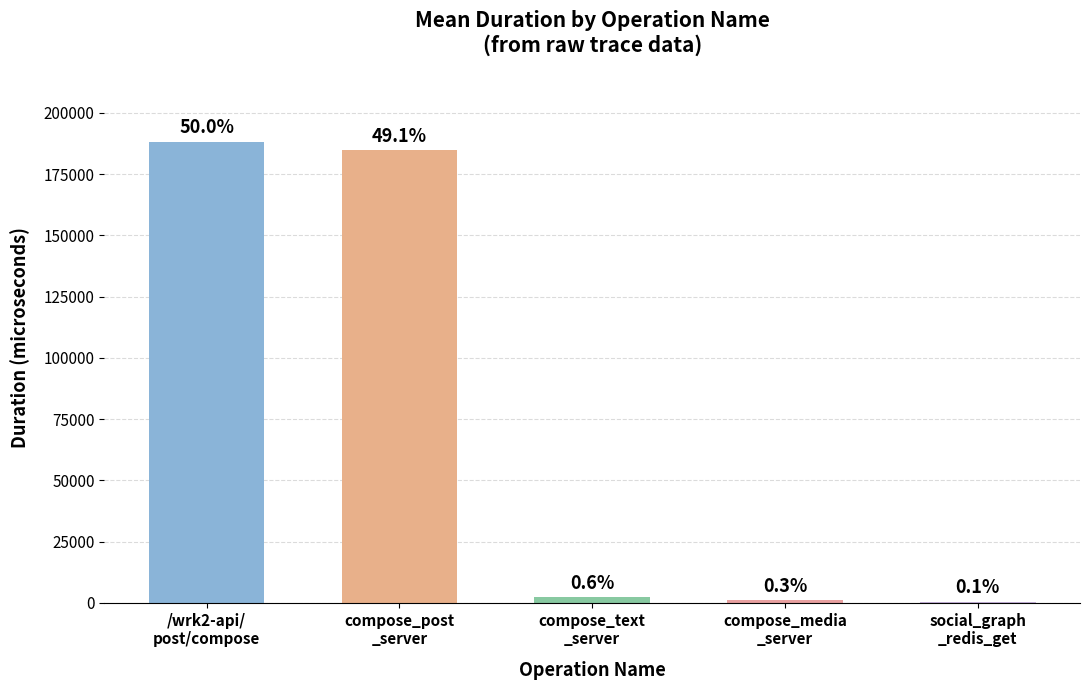

Rank the categories by value from highest to lowest.

/wrk2-api/
post/compose, compose_post
_server, compose_text
_server, compose_media
_server, social_graph
_redis_get